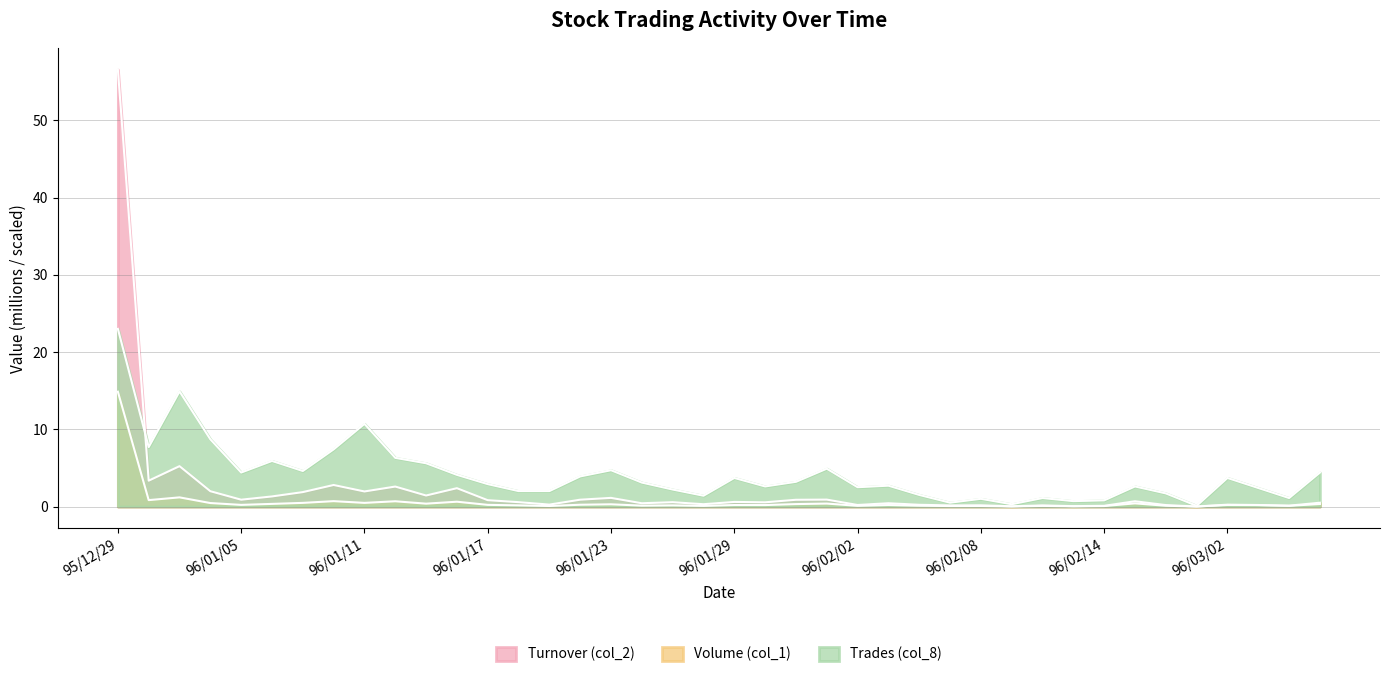

What is the average value of the Volume (col_1) series?

0.6